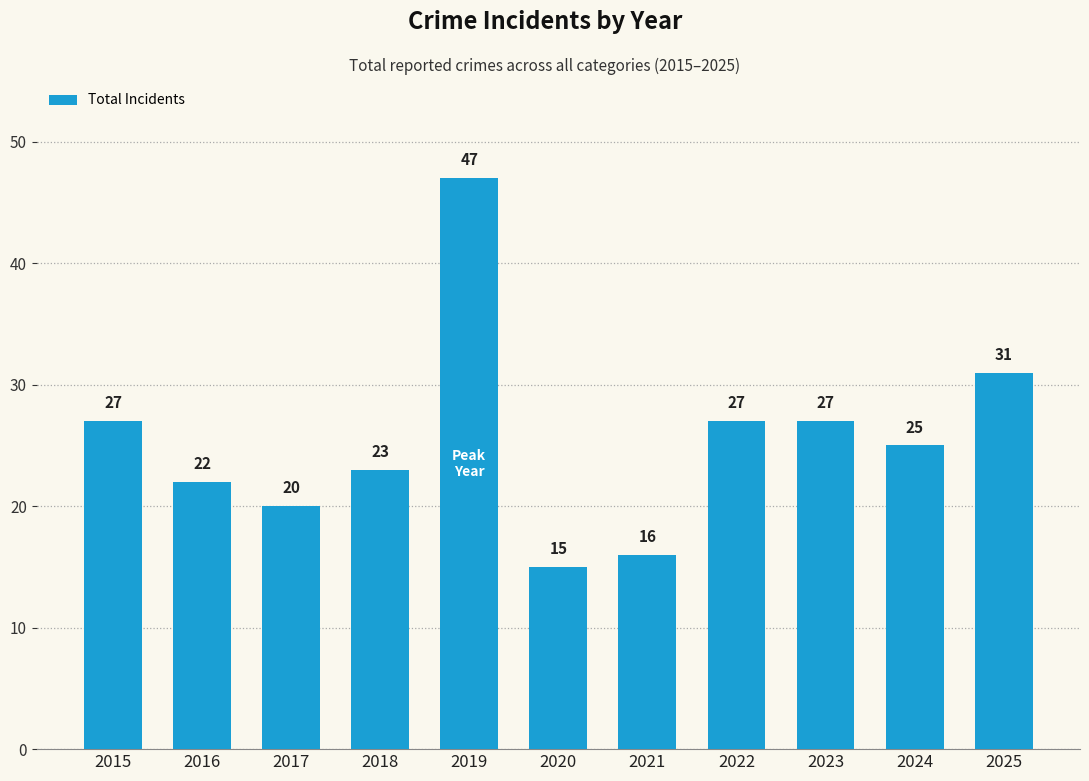

At which label does the data first exceed 25?

2015